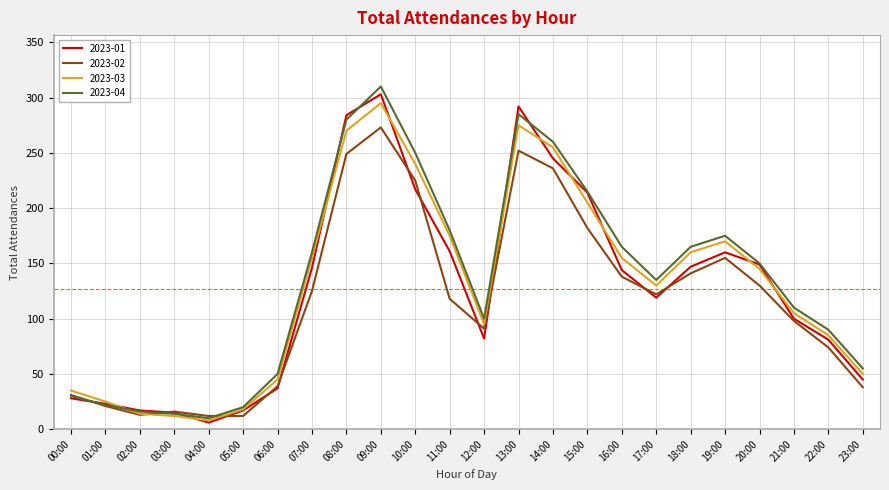

Where is 2023-04 nearest to the value 160?

07:00